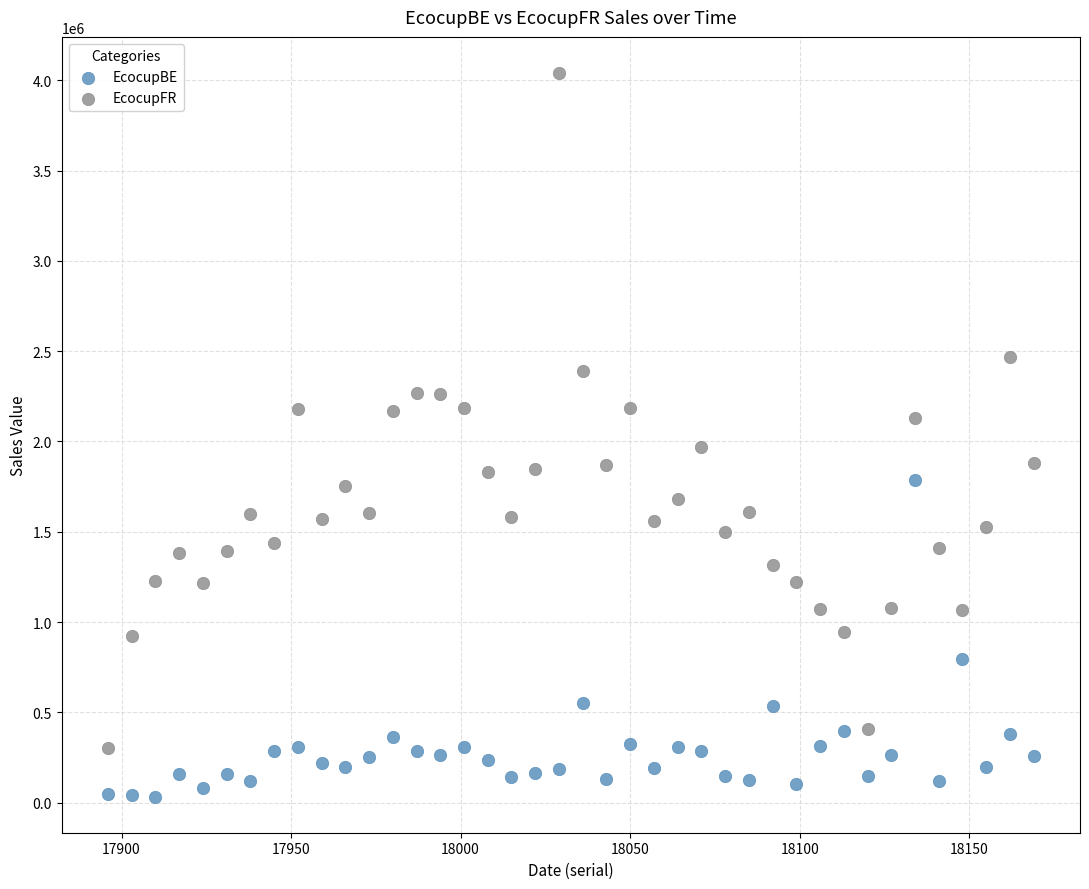

Which series contains the highest Y value?

EcocupFR